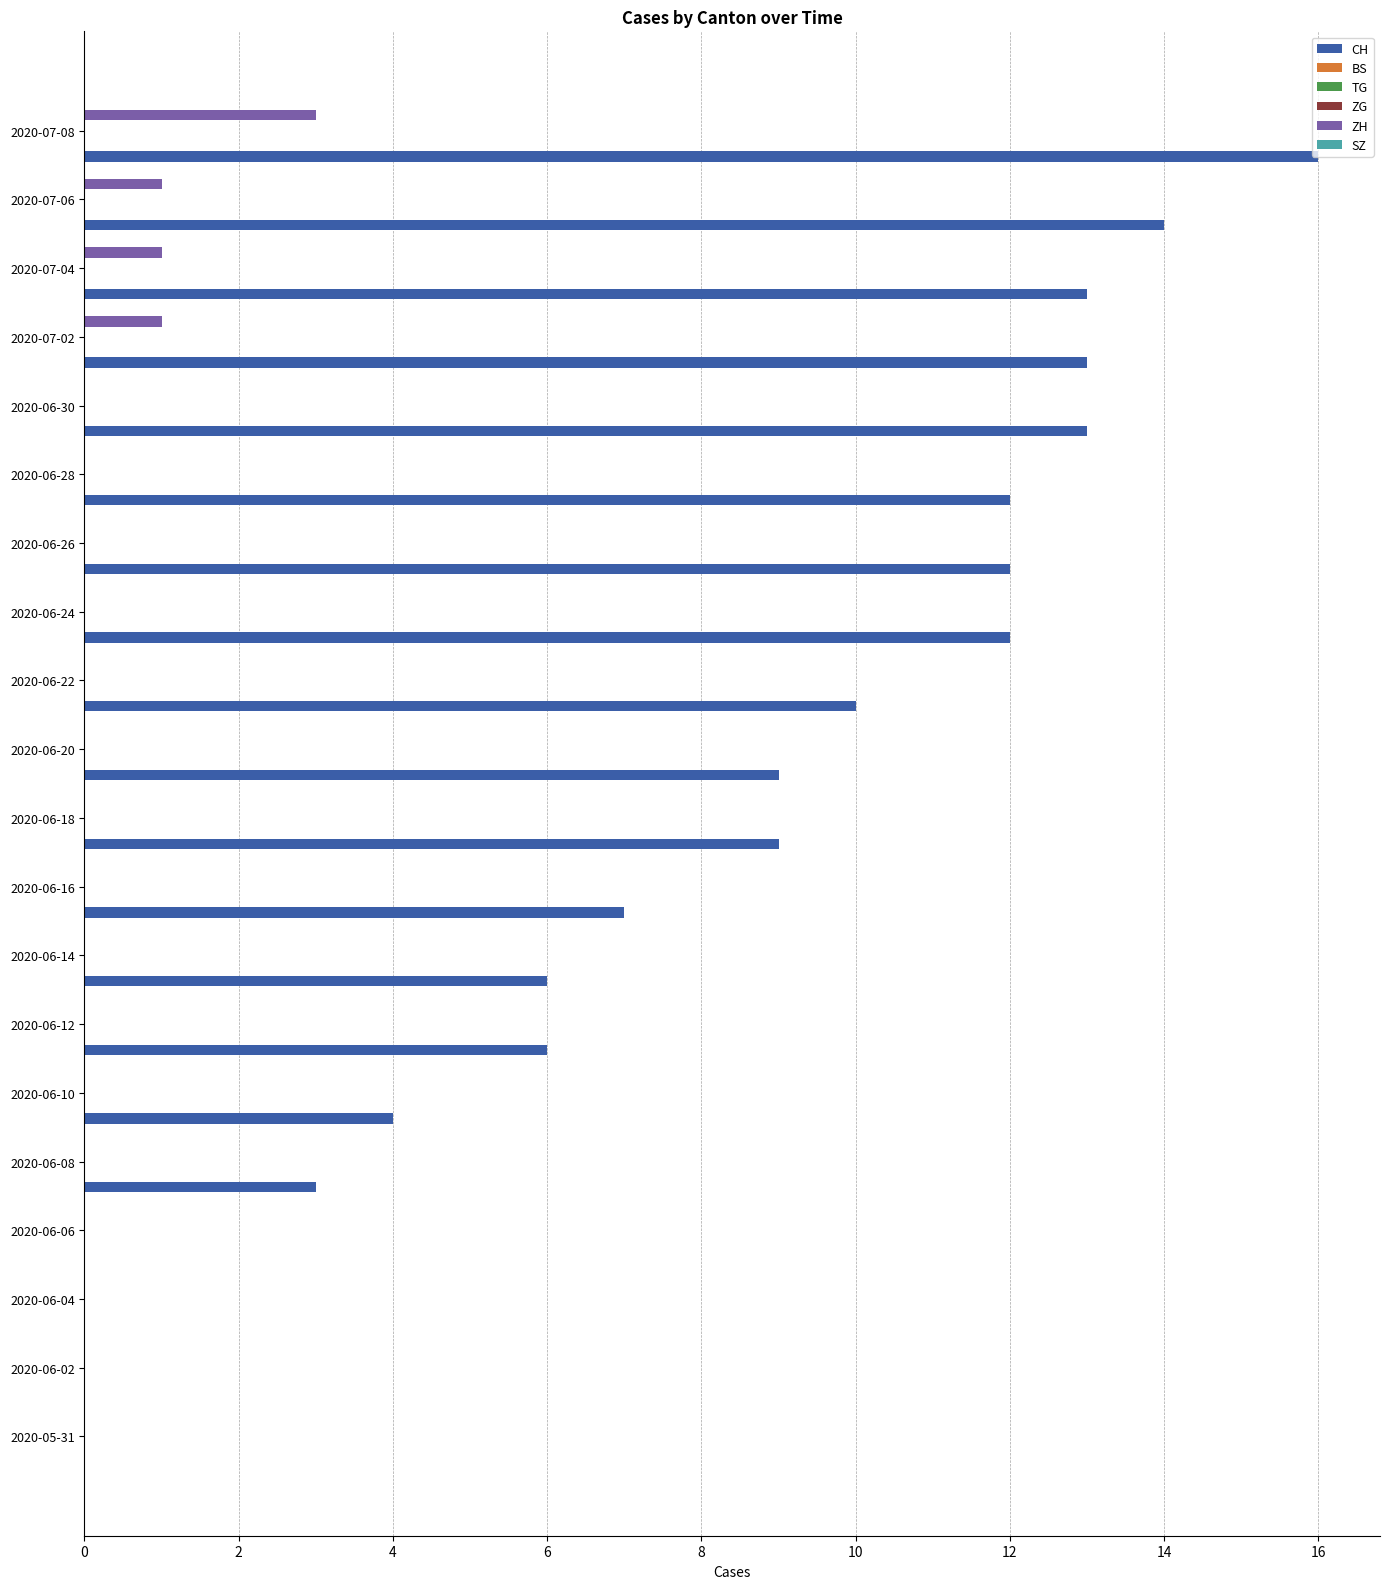

Reading right to left, transcribe all the data shown in this chart.

CH: 16.0	14.0	13.0	13.0	13.0	12.0	12.0	12.0	10.0	9.0	9.0	7.0	6.0	6.0	4.0	3.0	0.0	0.0	0.0	0.0
BS: 0.1	0.1	0.1	0.1	0.1	0.1	0.1	0.1	0.1	0.1	0.1	0.1	0.1	0.1	0.1	0.1	0.1	0.1	0.1	0.1
TG: 0.1	0.1	0.1	0.1	0.1	0.1	0.1	0.1	0.1	0.1	0.1	0.1	0.1	0.1	0.1	0.1	0.1	0.1	0.1	0.1
ZG: 0.1	0.1	0.1	0.1	0.1	0.1	0.1	0.1	0.1	0.1	0.1	0.1	0.1	0.1	0.1	0.1	0.1	0.1	0.1	0.1
ZH: 3.0	1.0	1.0	1.0	0.0	0.0	0.0	0.0	0.0	0.0	0.0	0.0	0.0	0.0	0.0	0.0	0.0	0.0	0.0	0.0
SZ: 0.2	0.2	0.2	0.2	0.2	0.2	0.2	0.2	0.2	0.2	0.2	0.2	0.2	0.2	0.2	0.2	0.2	0.2	0.2	0.2